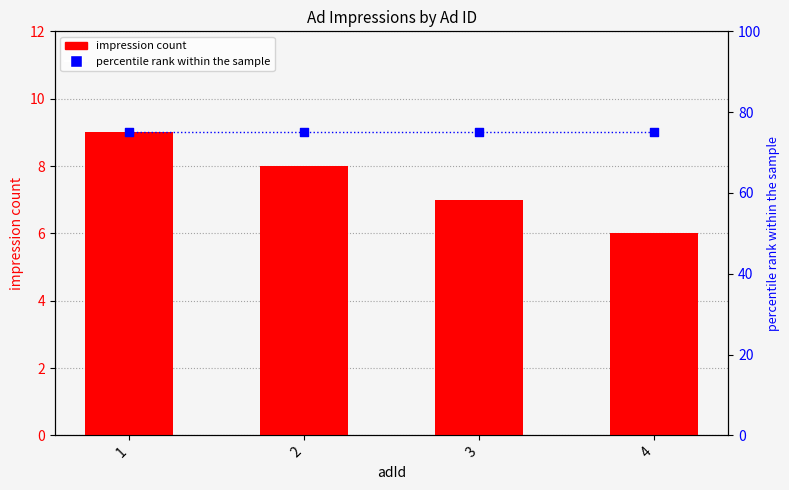

What are all the series names shown in the legend?

impression count, percentile rank within the sample